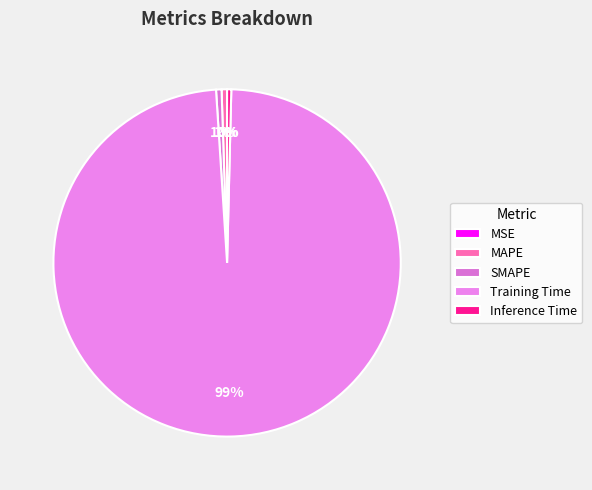

What percentage is the SMAPE slice, to the nearest percent?

1%